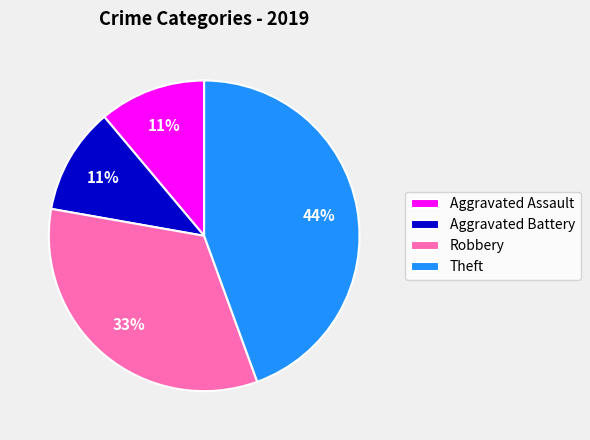

Which has a higher value, Aggravated Battery or Robbery?

Robbery